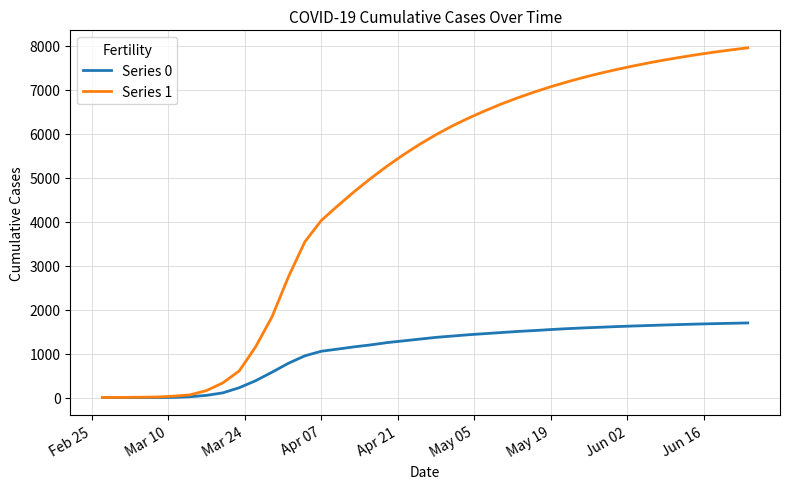

What are all the series names shown in the legend?

Series 0, Series 1